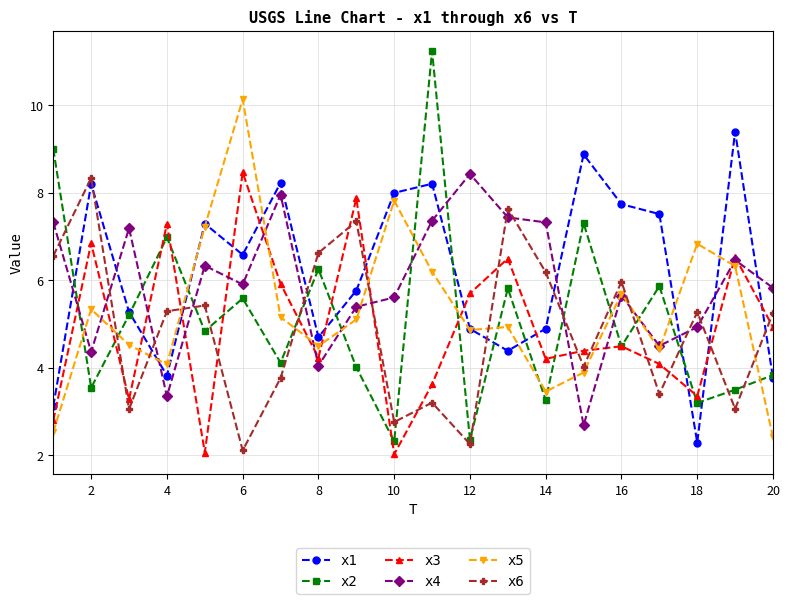

What is the value of the x5 point at the 14th from the left?

3.5